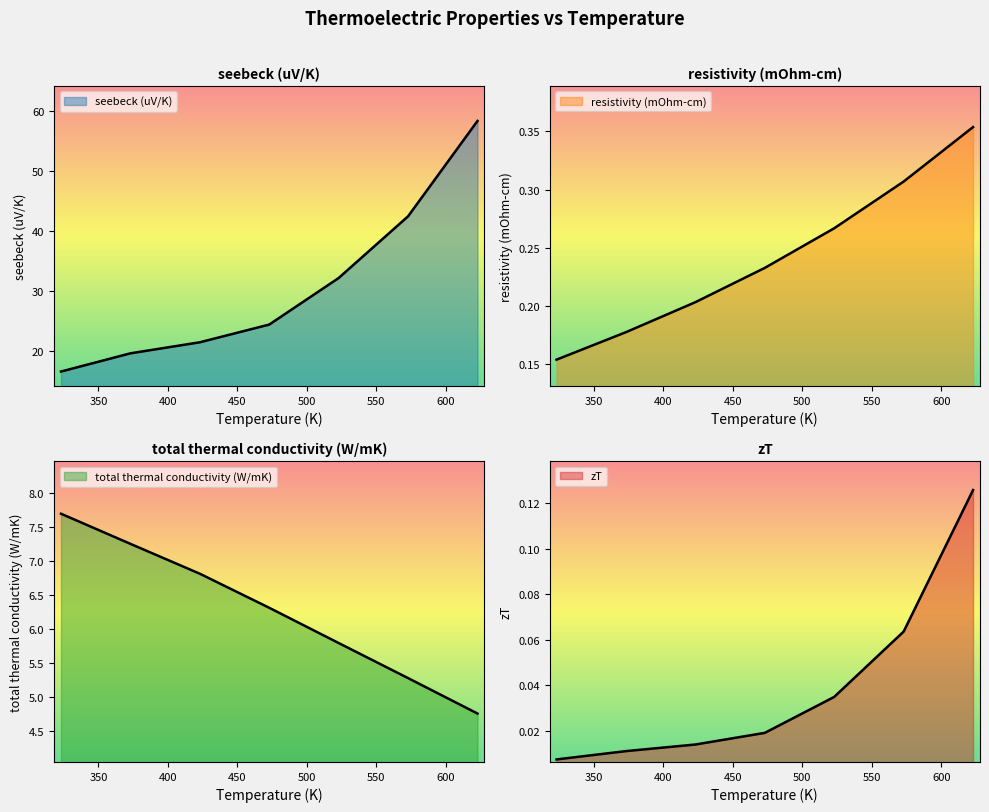

What is the maximum value for zT?

0.1